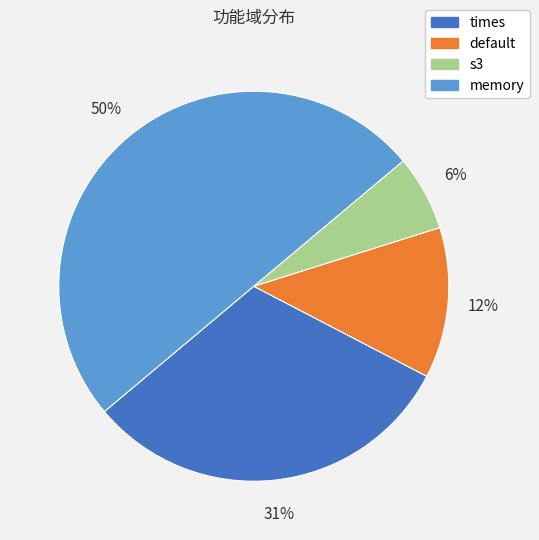

To the nearest percent, what is the difference between the s3 and memory slice percentages?

44%